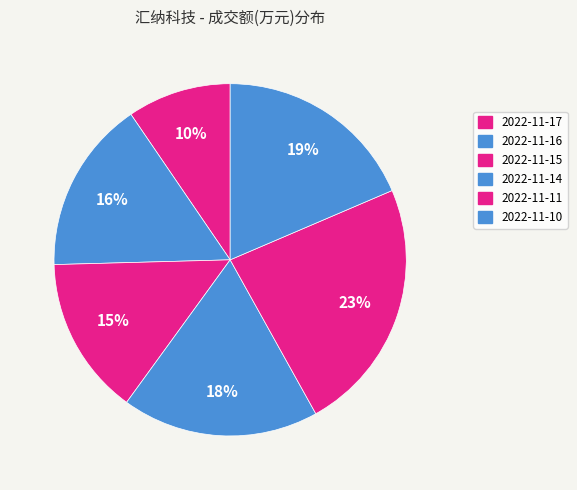

Count the number of slices in the pie.

6